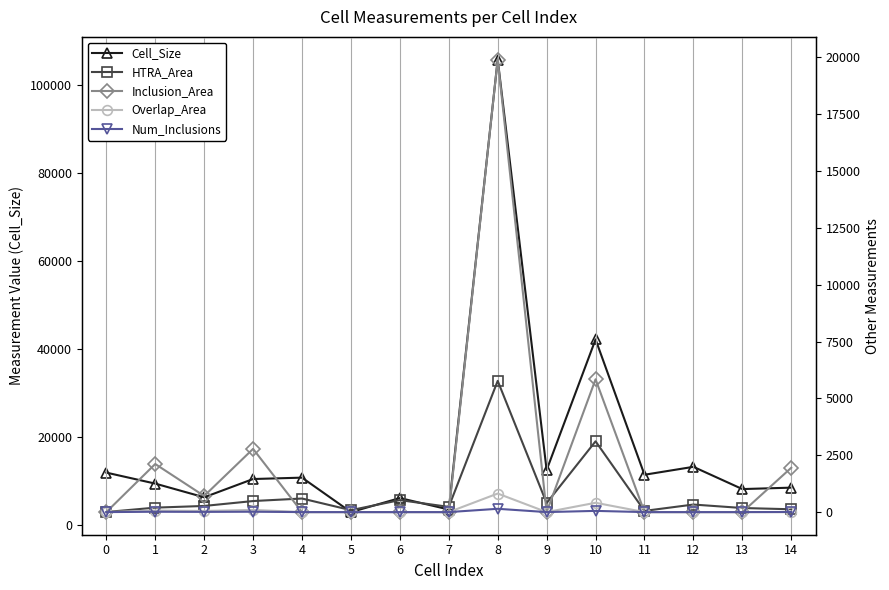

Where is the first local maximum for Num_Inclusions?

1